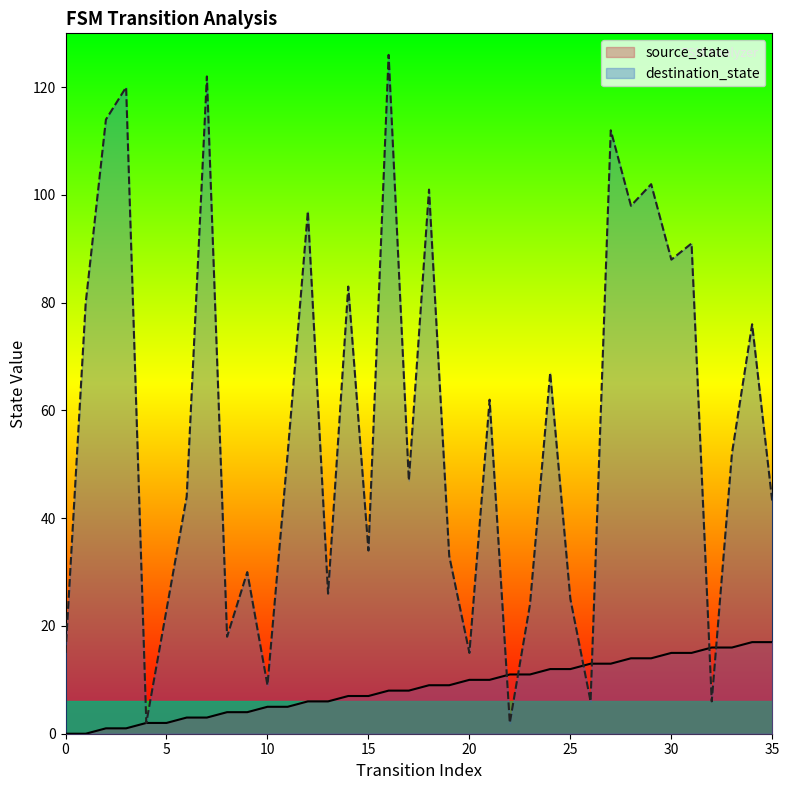

Which series changed the most between 1 and 31?

source_state